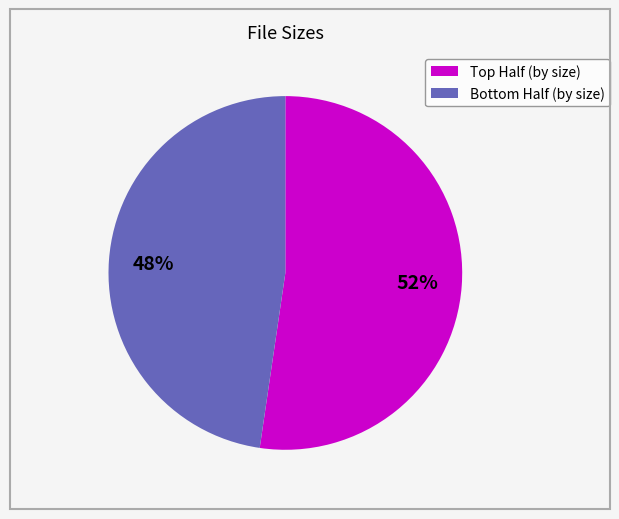

Is there any slice that represents more than half of the pie?

Yes